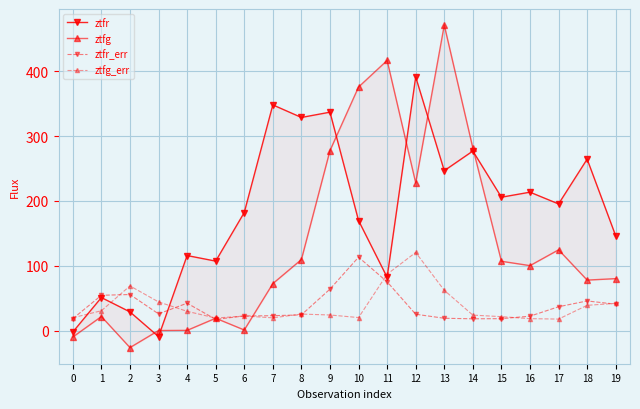

Which category has the lowest value in the ztfr series?

3